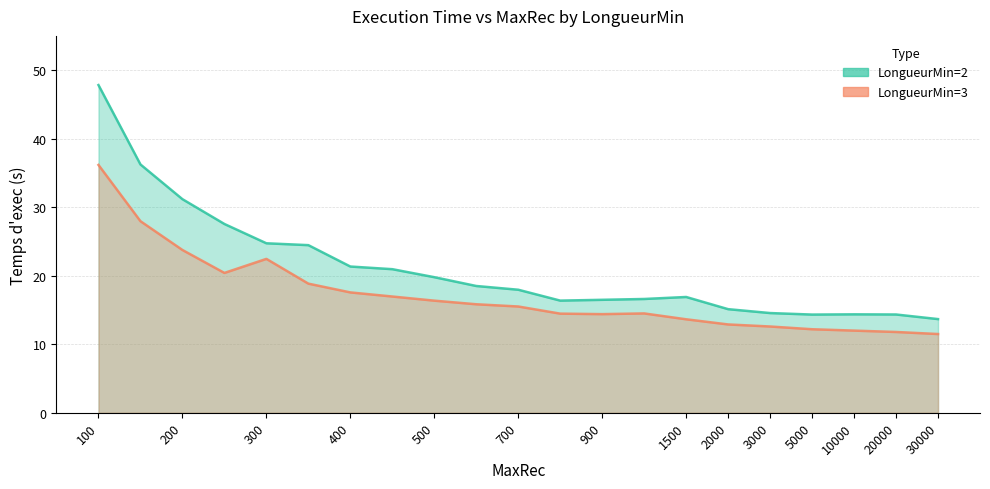

At which label does LongueurMin=3 Temps d'exec first exceed 15?

100